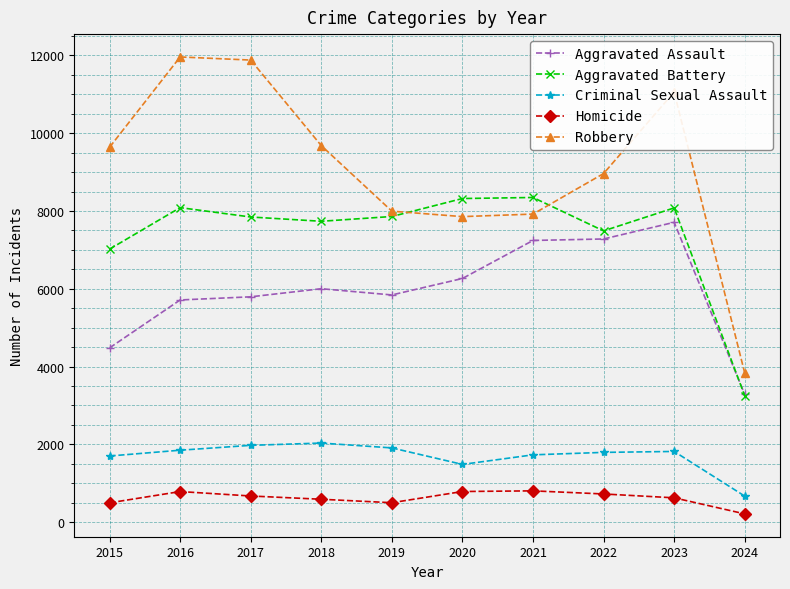

What is the value of the Aggravated Battery point at the 5th from the left?

7858